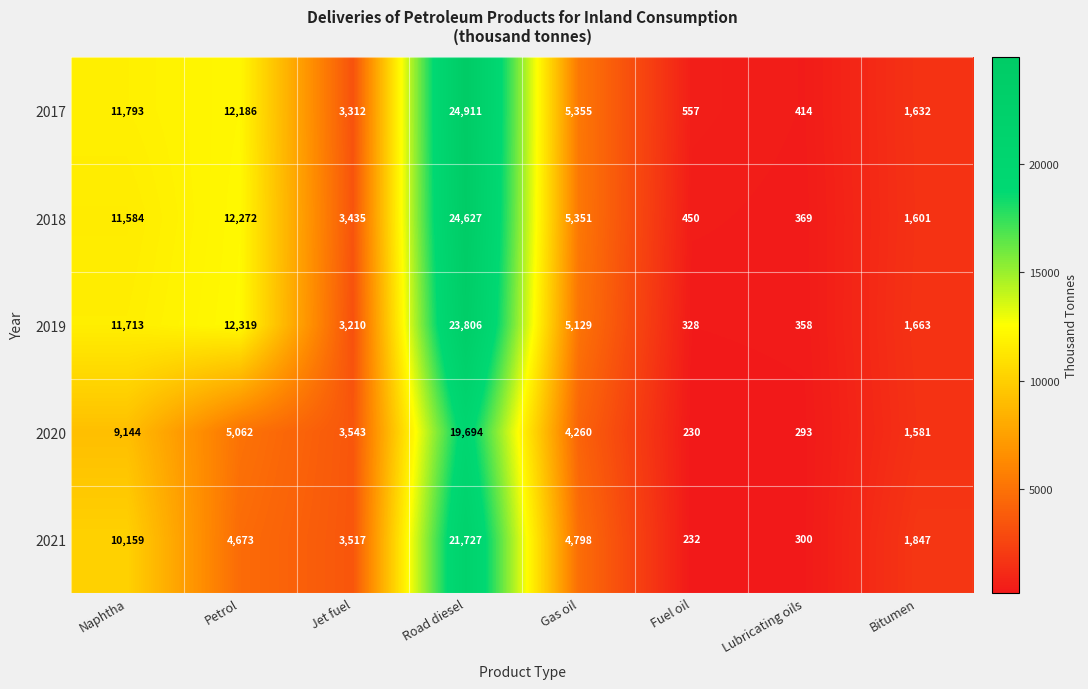

At which category is the sum across all series the highest?

Road diesel